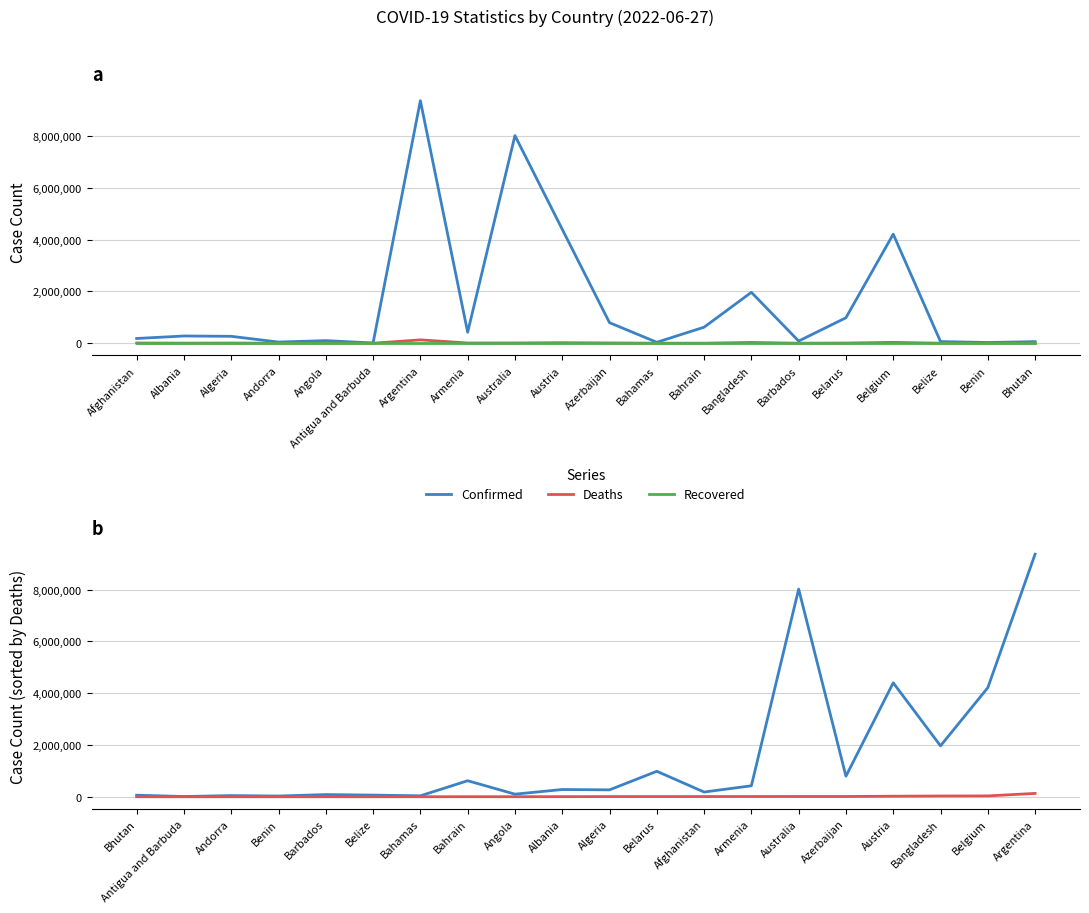

True or false: Recovered has a value of 0 at Bangladesh.

True